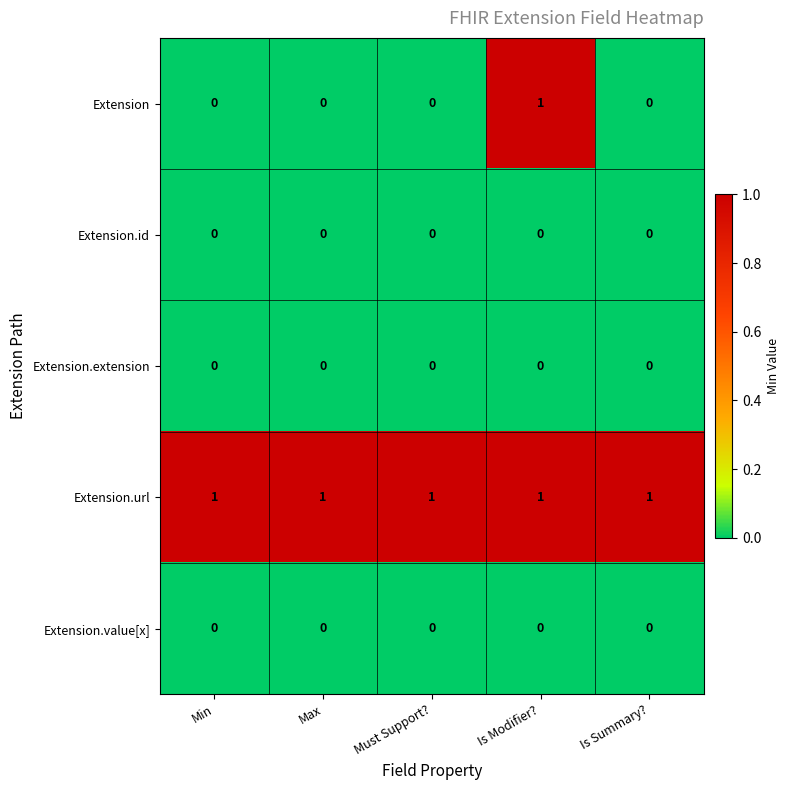

Is it true that Extension.url equals 1 at Is Modifier??

True